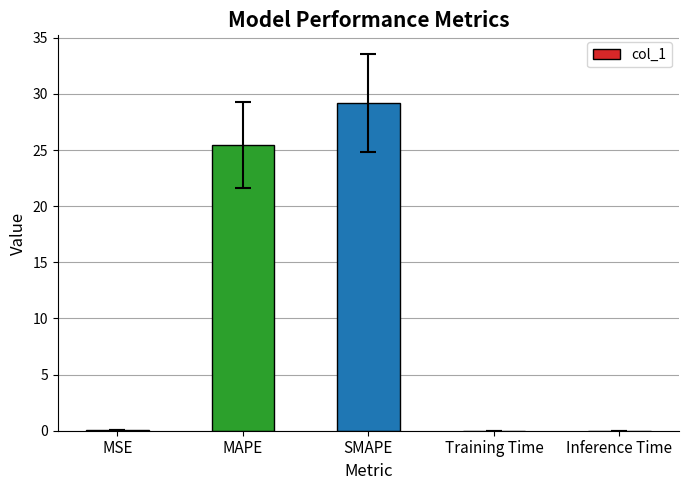

Is it true that the value at MAPE is 25.5?

True